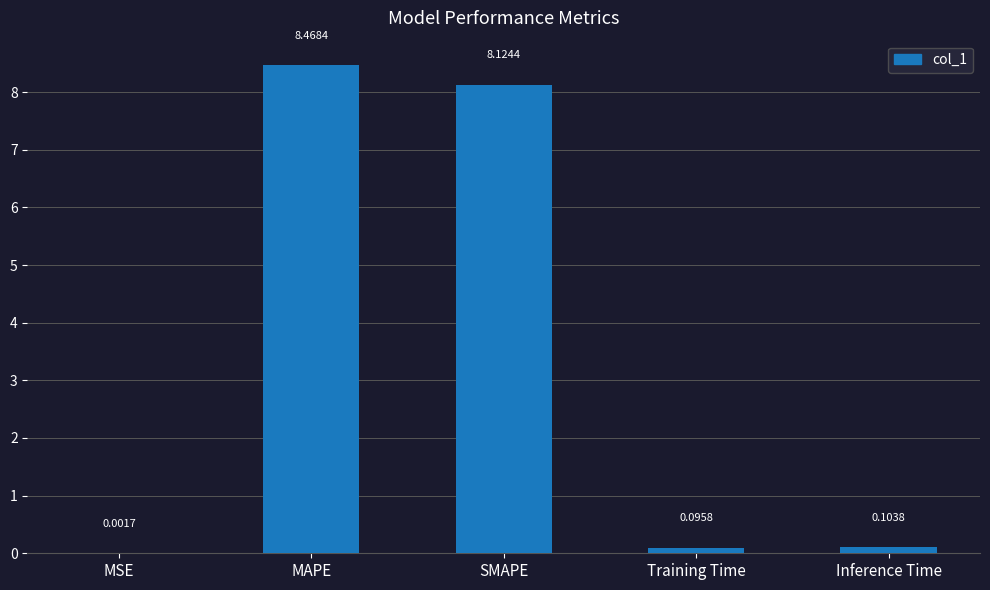

What is the change in value from MAPE to Inference Time?

-8.4